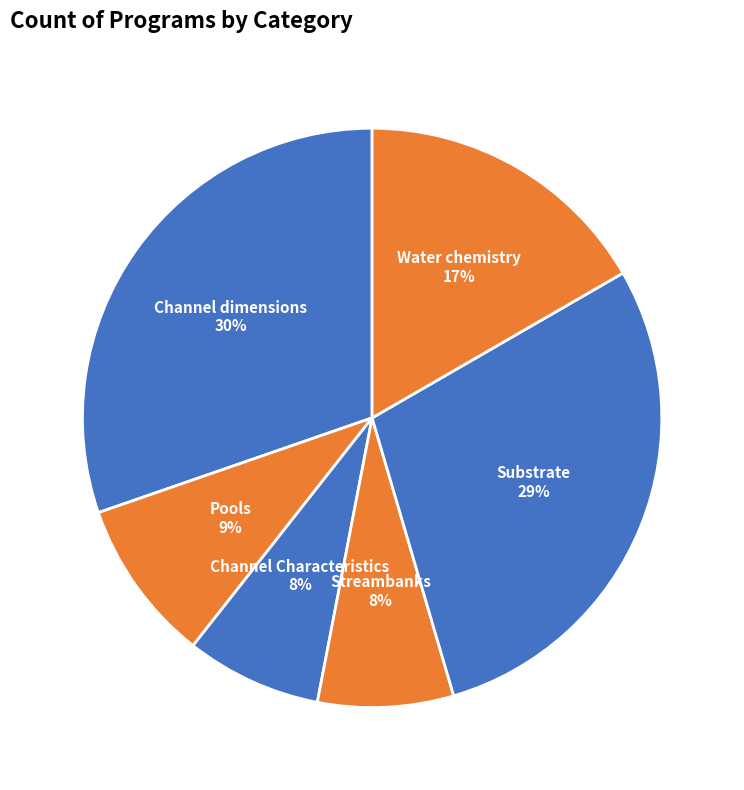

Do Channel Characteristics and Streambanks together represent more than half of the pie?

No